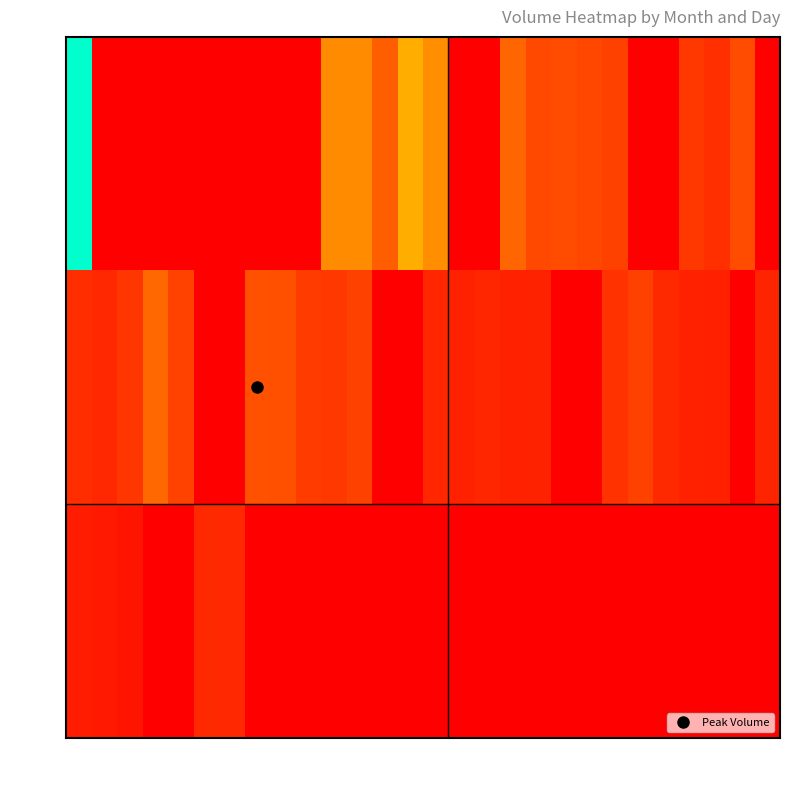

Which series has the largest range (max minus min)?

Mar